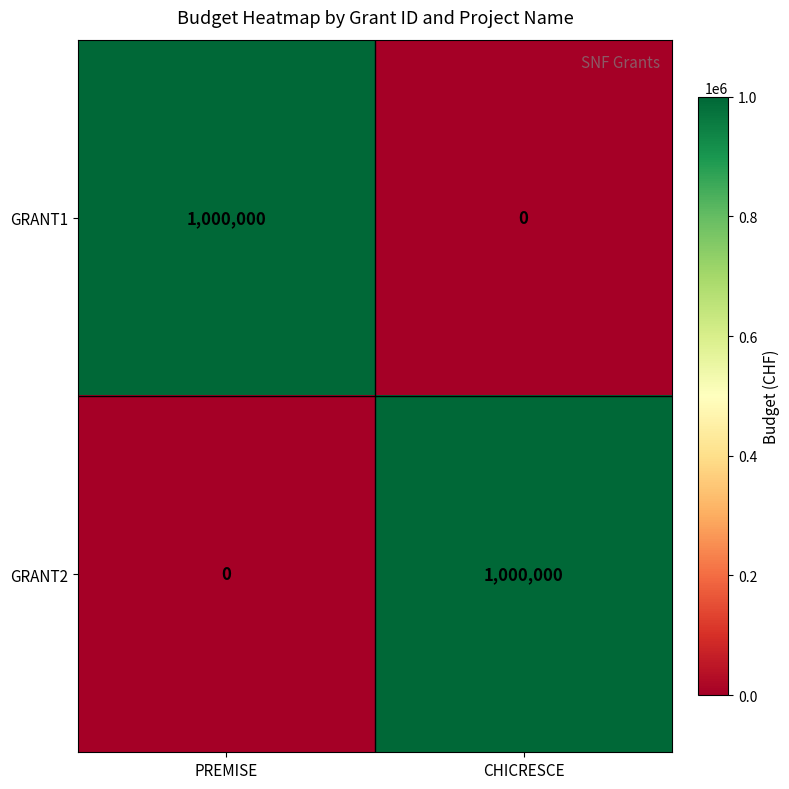

What is the sum of all GRANT2 values?

1000000